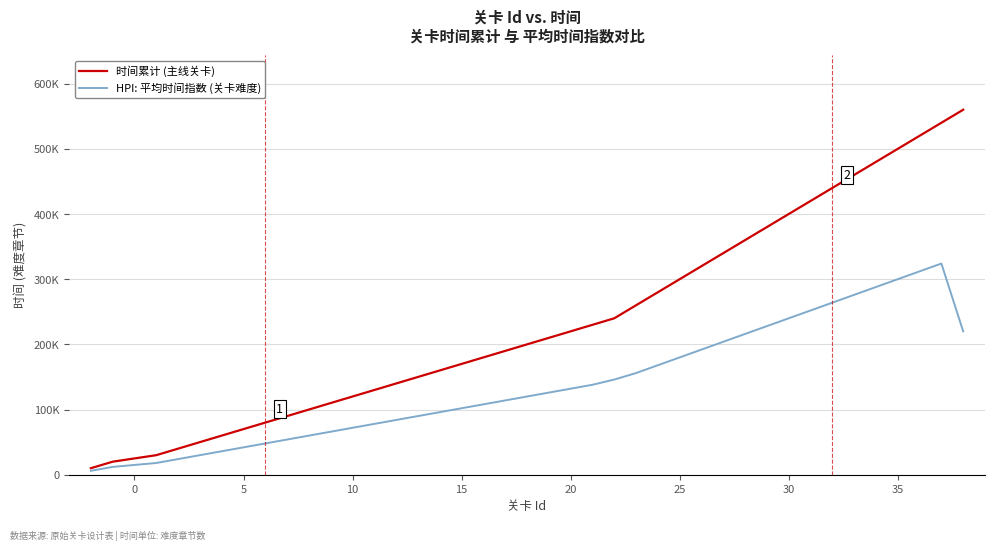

What are all the series names shown in the legend?

时间累计 (主线关卡), HPI: 平均时间指数 (关卡难度)